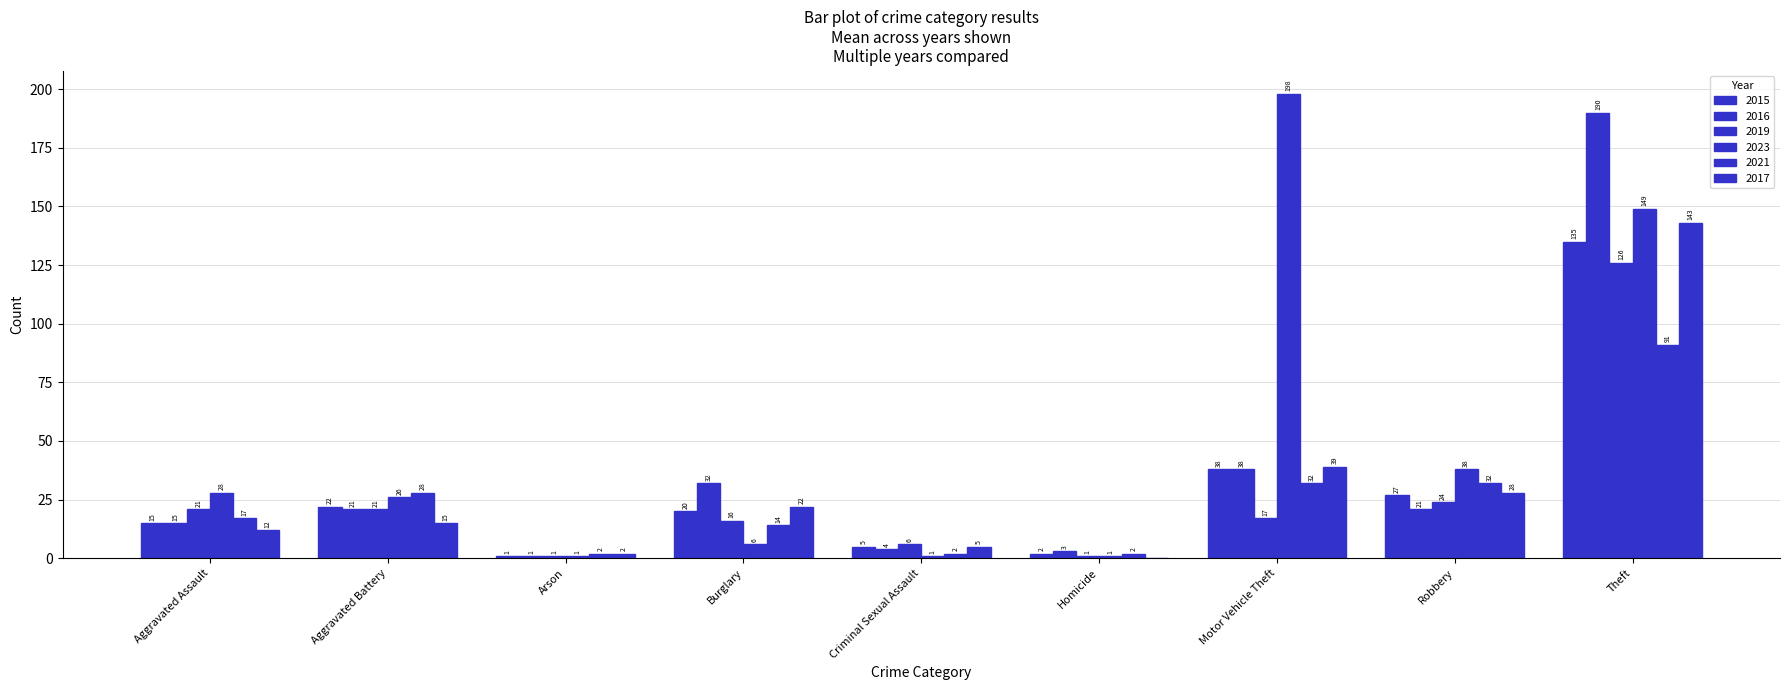

What is the value of the 2021 bar at the 3rd from the left?

2